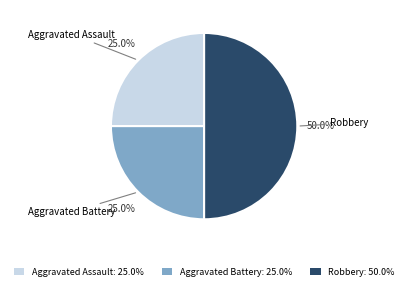

What is the total percentage of Aggravated Assault and Aggravated Battery?

50.0%